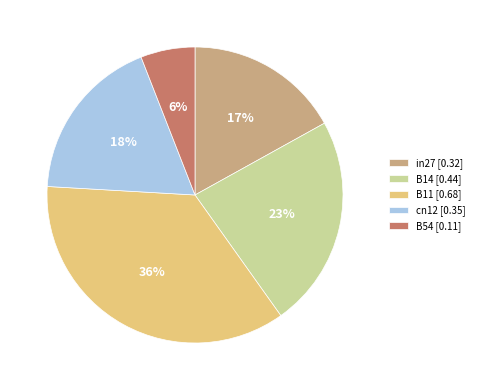

Which category has the smallest portion of the pie?

B54